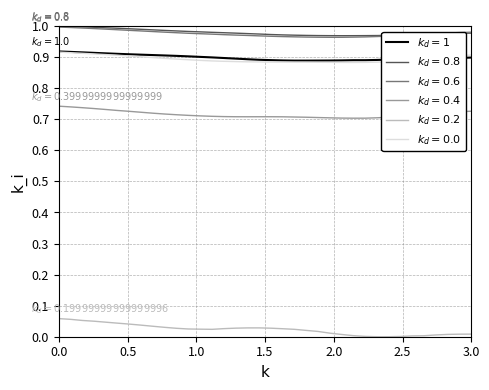

Does the chart have visible grid lines?

Yes